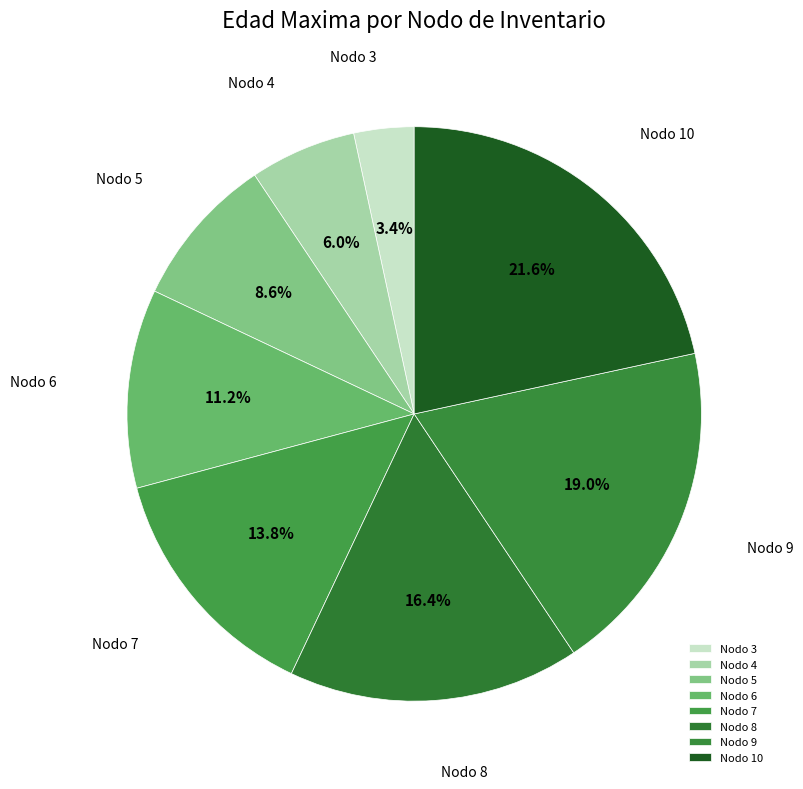

Is the sum of Nodo 5 and Nodo 4 greater than half?

No